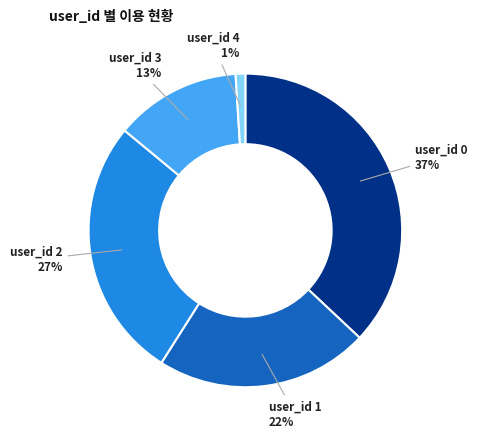

To the nearest percent, what is the average slice percentage?

20%